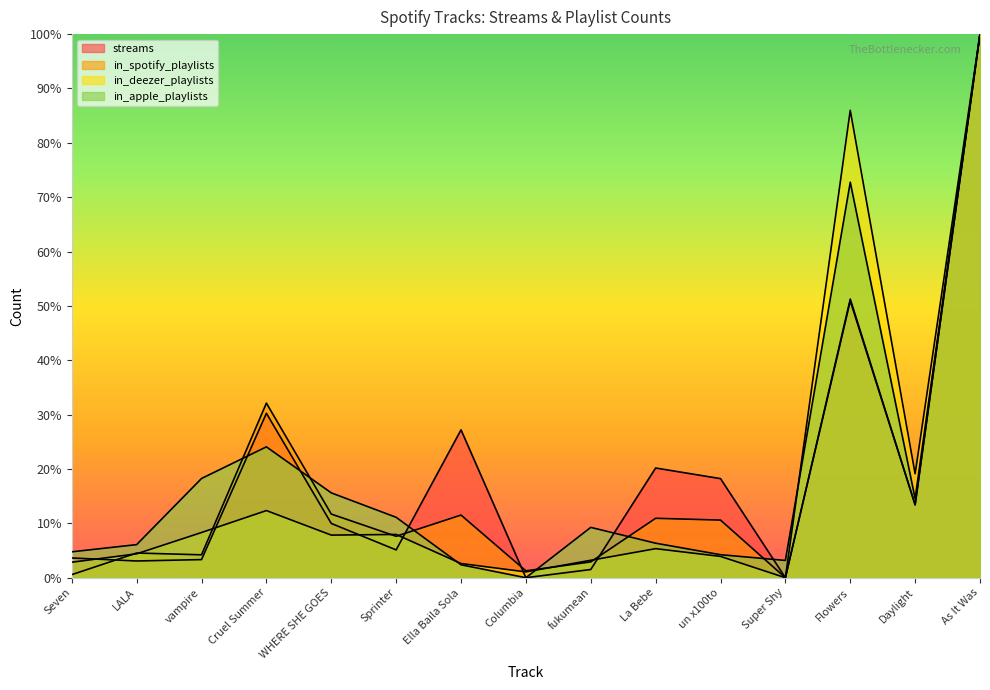

List the series in order of their peak value, lowest first.

streams, in_spotify_playlists, in_deezer_playlists, in_apple_playlists